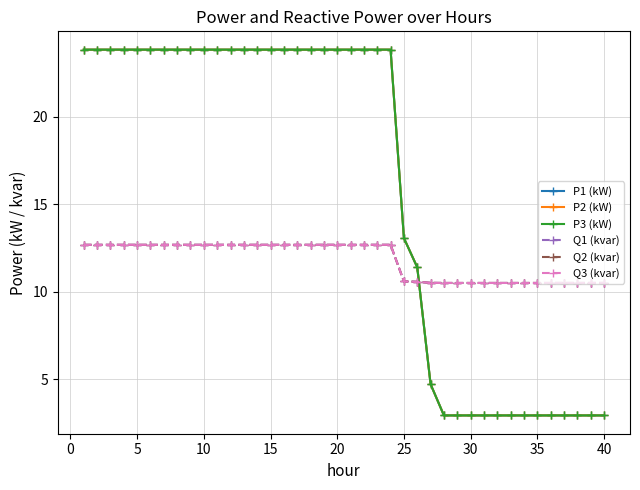

Count the Q2 (kvar) values in the range 10 to 12.

16